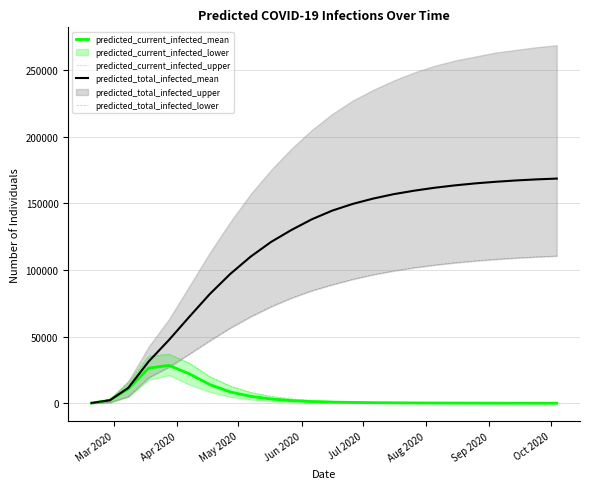

Does the chart have visible grid lines?

Yes